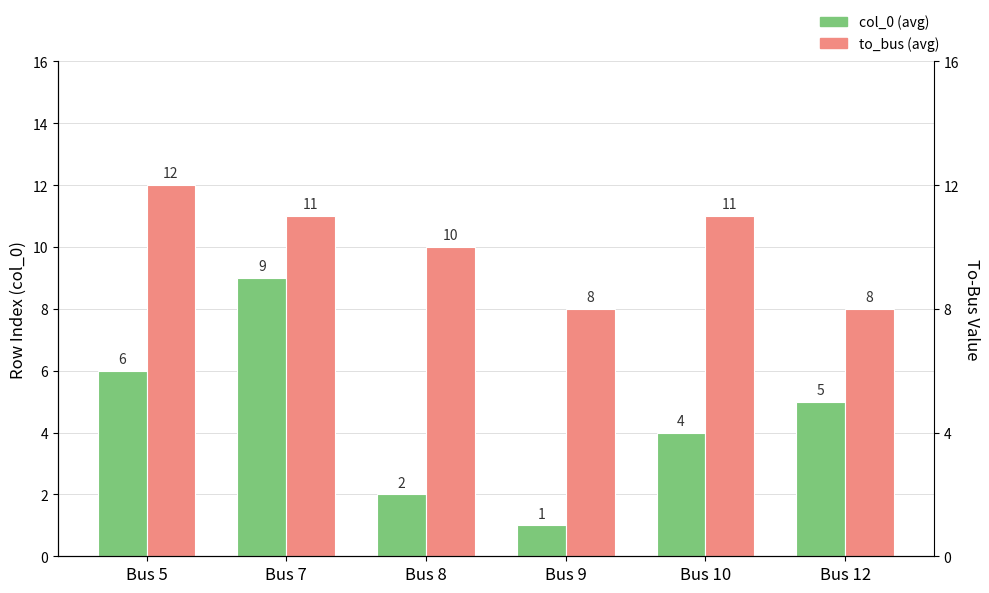

At Bus 12, list the series in order from smallest to largest.

col_0 (avg), to_bus (avg)